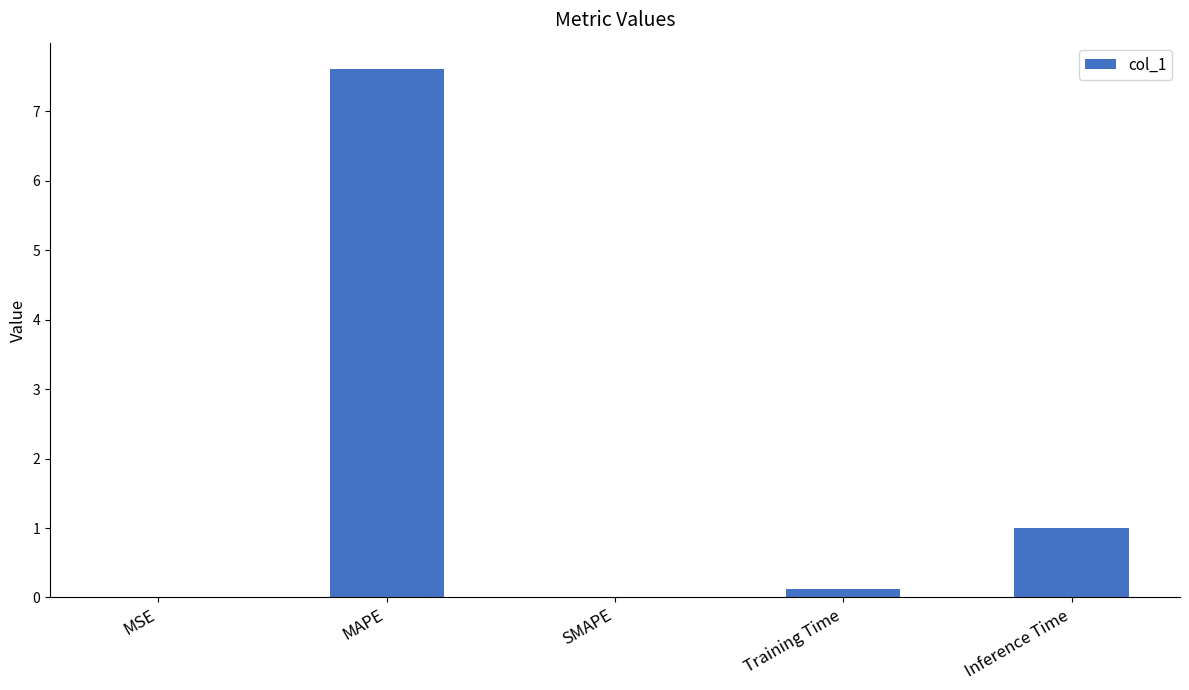

The value at SMAPE is 5.3. True or false?

False